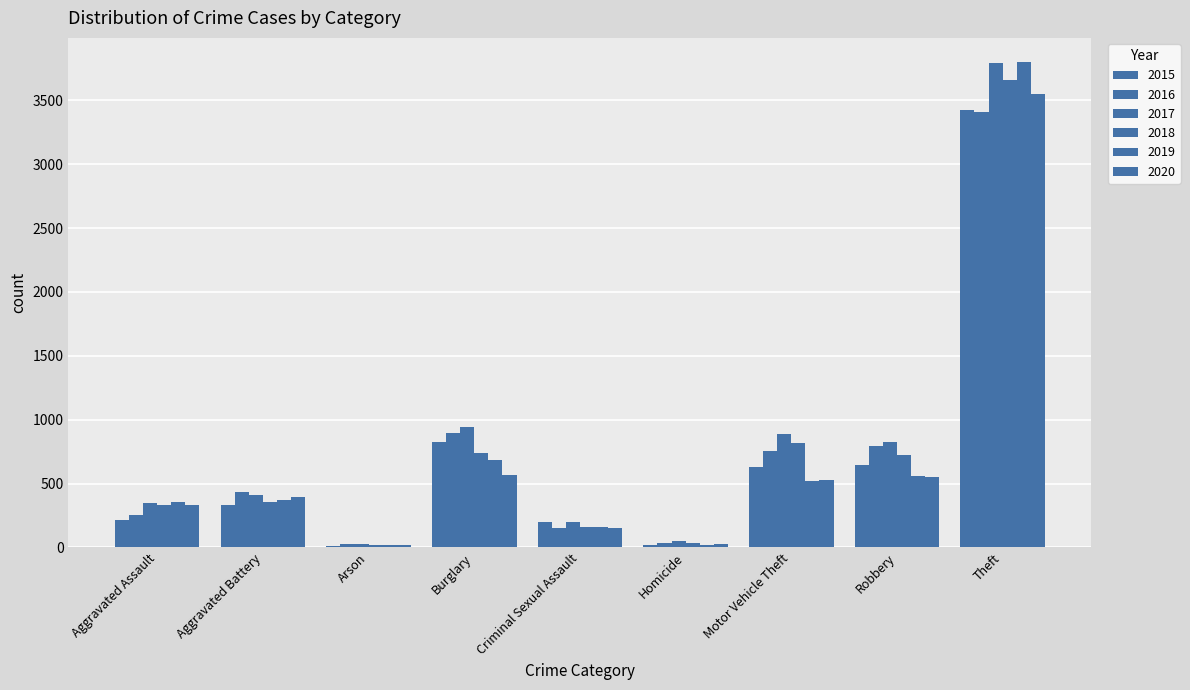

Are the bars horizontal?

No